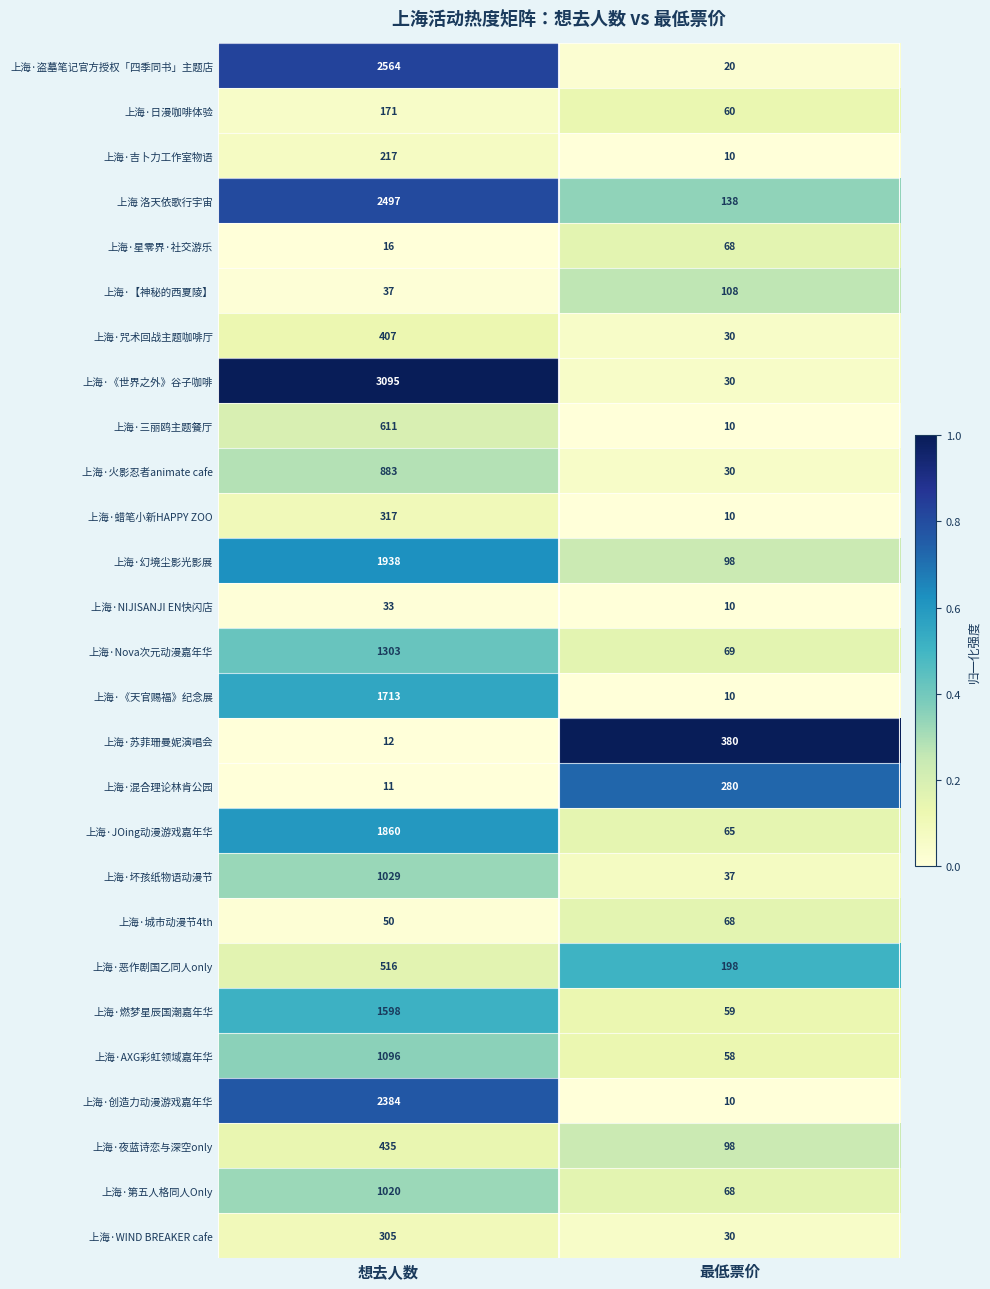

List the labels in order of 上海·【神秘的西夏陵】 value, largest first.

最低票价, 想去人数